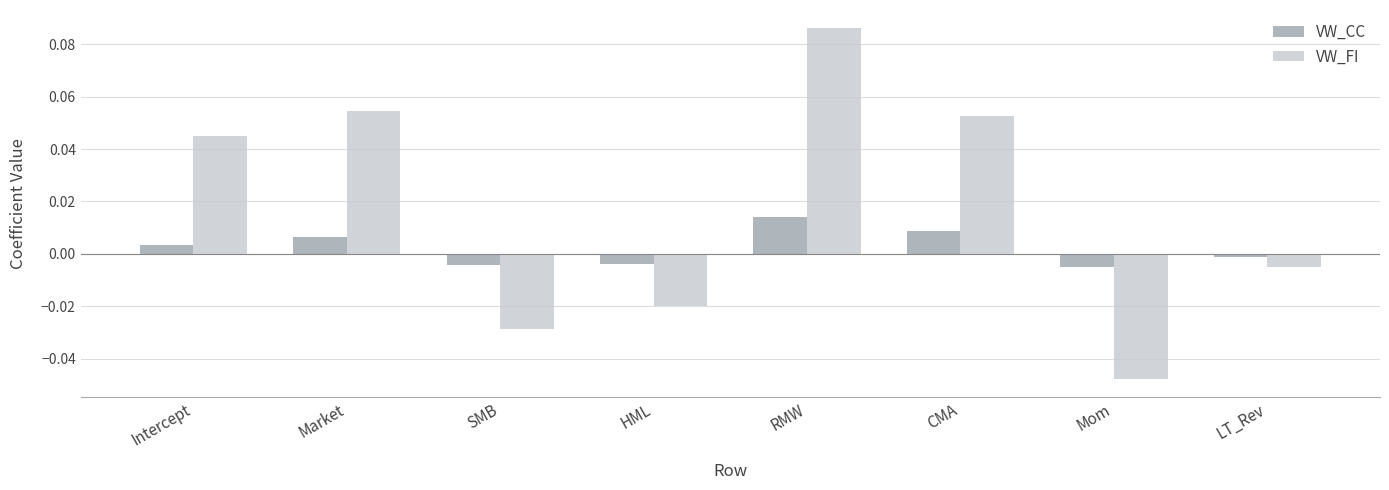

How many categories are shown in the chart?

8